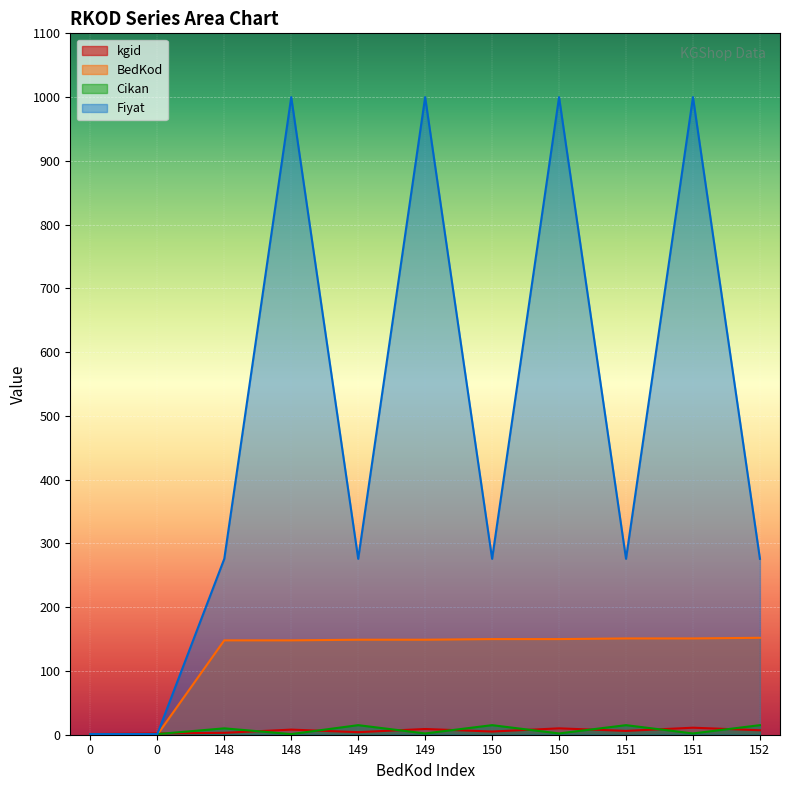

List the labels in order of Cikan value, largest first.

149, 150, 151, 152, 148, 149, 150, 151, 0, 0, 148